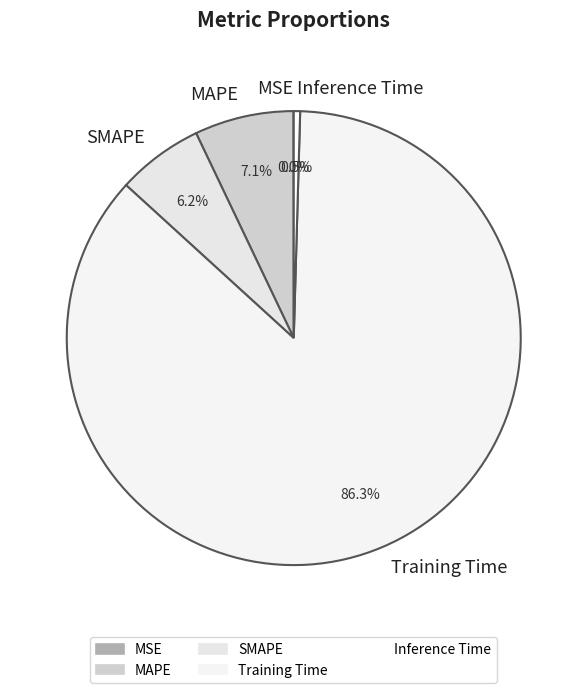

To the nearest percent, what percentage of the pie is Training Time?

86%